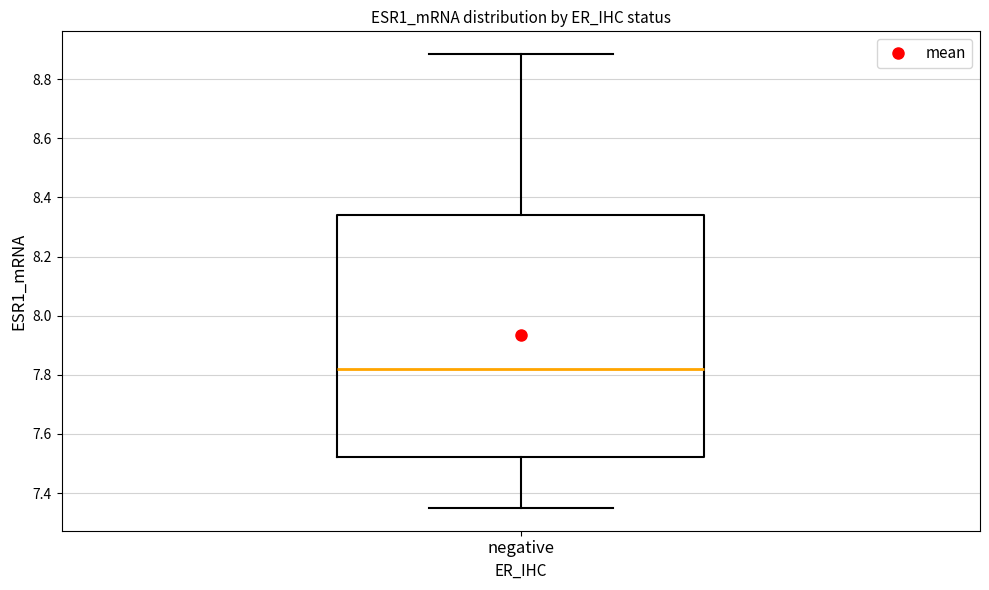

Transcribe this box plot: give where the median line is, the range the box spans, and where the two whiskers end, as read against the y-axis. The values are not printed on the chart, so give them approximately, as read against the axis.

median 7.82, box 7.52 to 8.34, whiskers 7.34 to 8.88